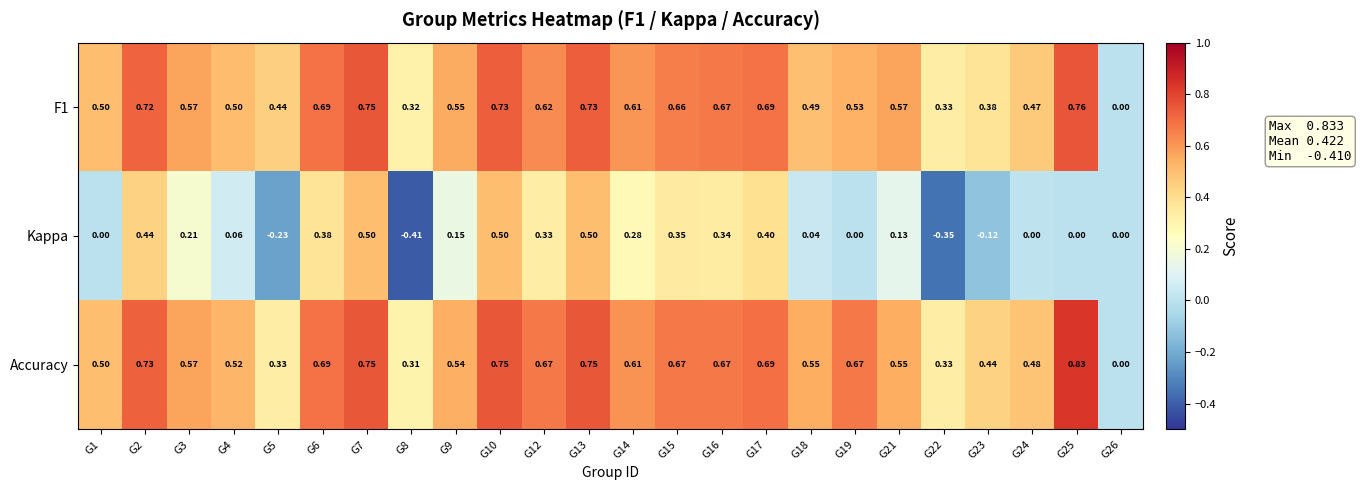

Which series has the widest spread of values?

Kappa